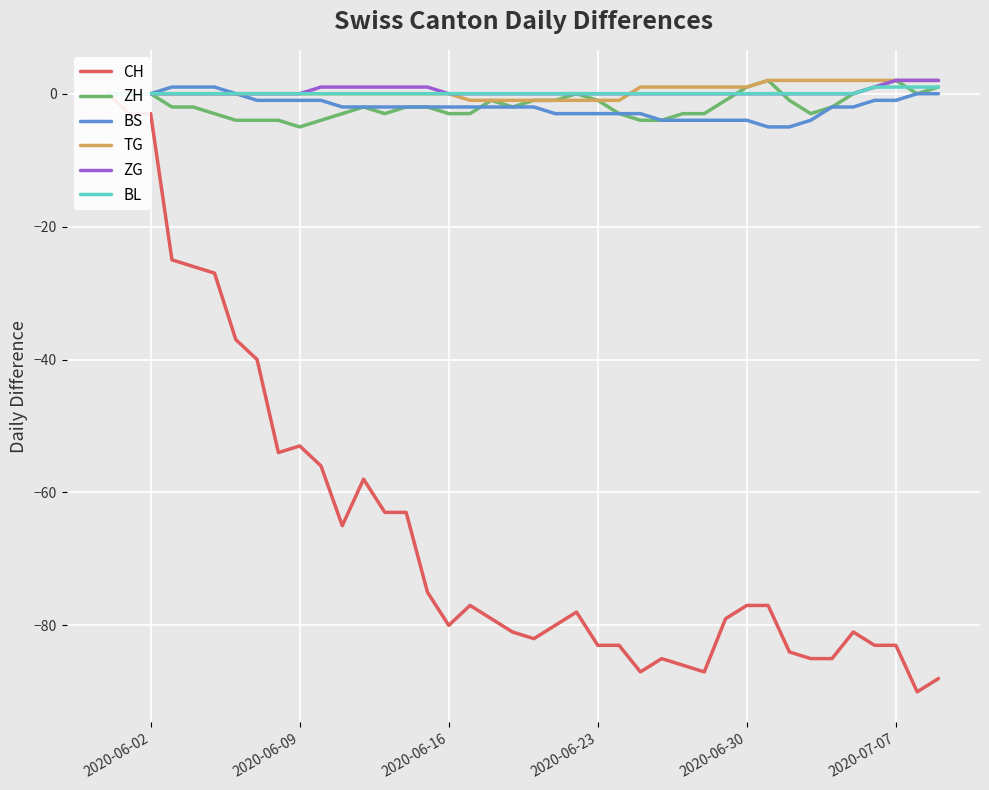

True or false: TG has more than 2 interior local peaks.

False